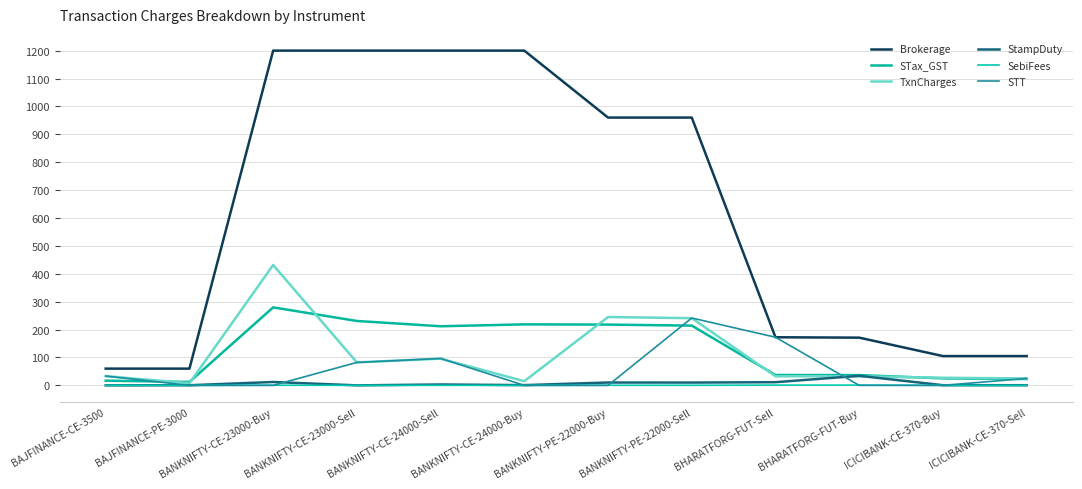

How many intersections are there between STT and StampDuty?

6